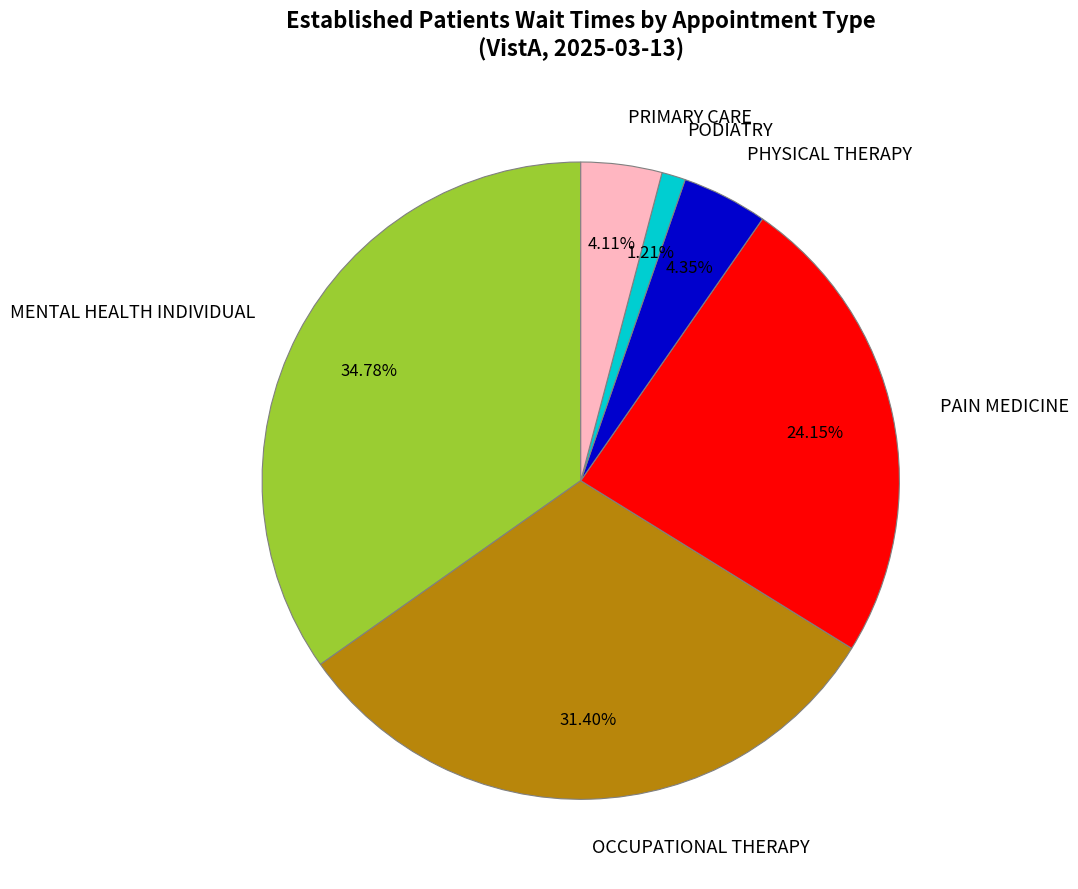

Does PRIMARY CARE account for over 50% of the chart?

No